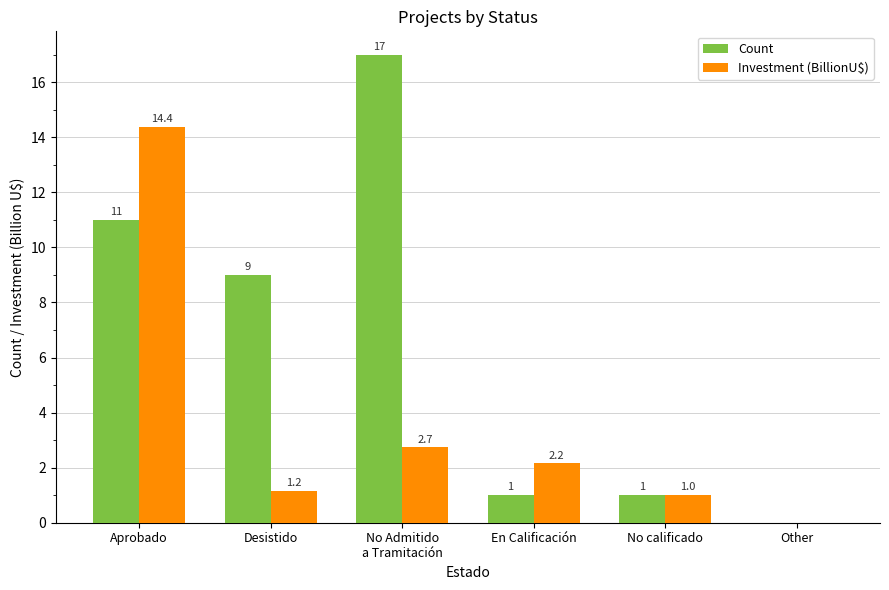

What is the sum of all Count values?

39.0